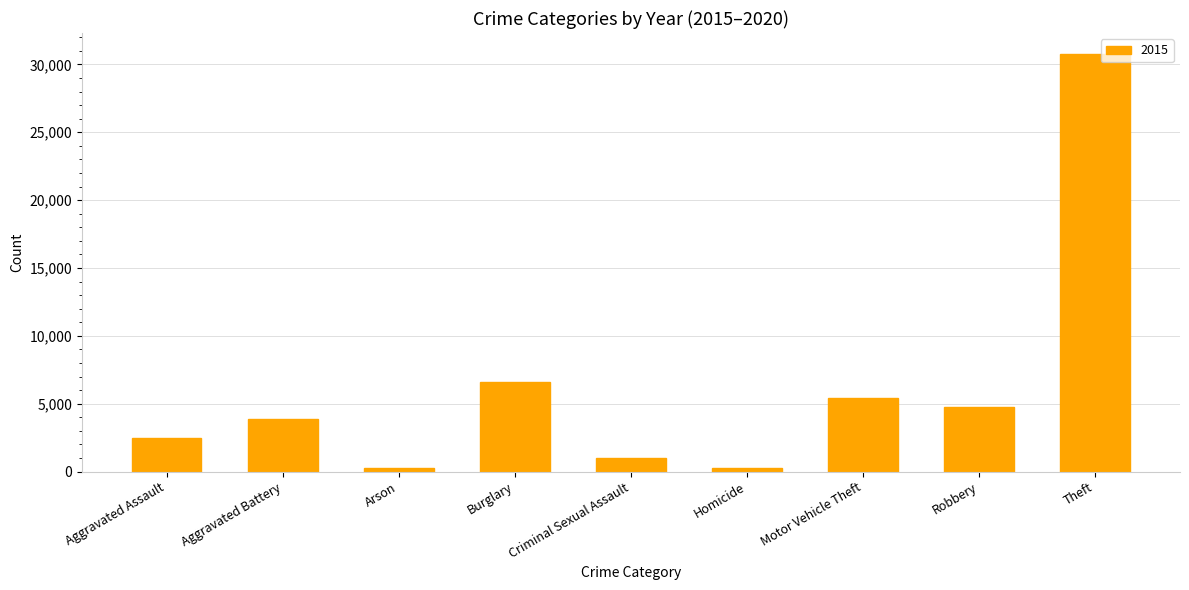

What is the difference between the second highest and second lowest values?

6352